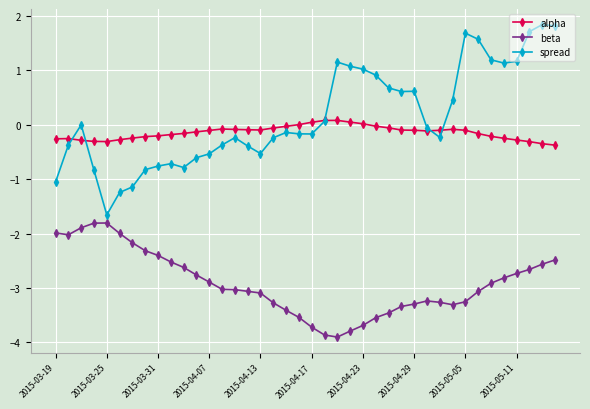

What is the minimum value for spread?

-1.7